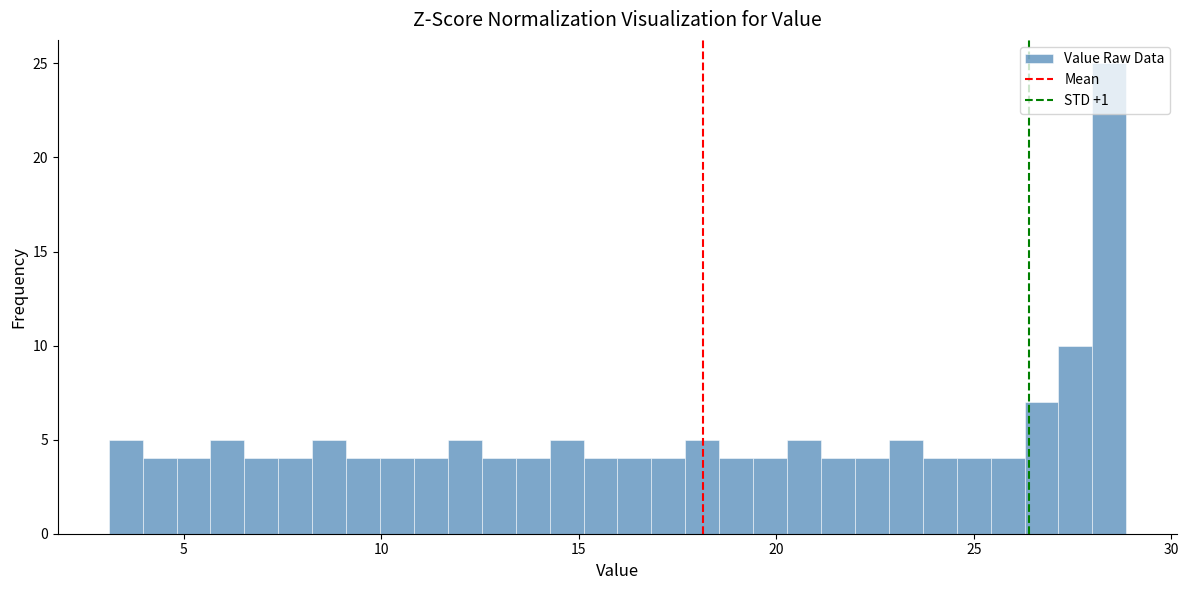

Read against the x-axis, roughly where is the centre of the tallest bar?

28.5